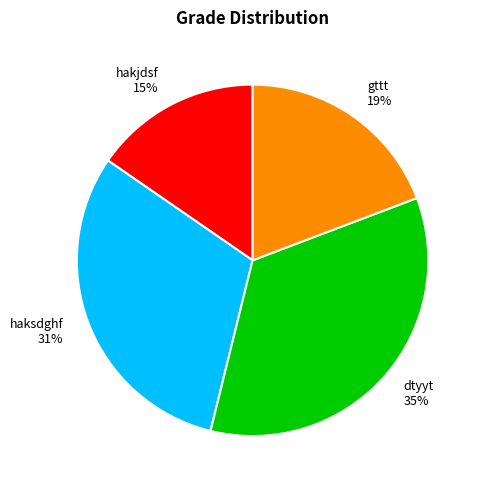

How many slices are in this pie chart?

4